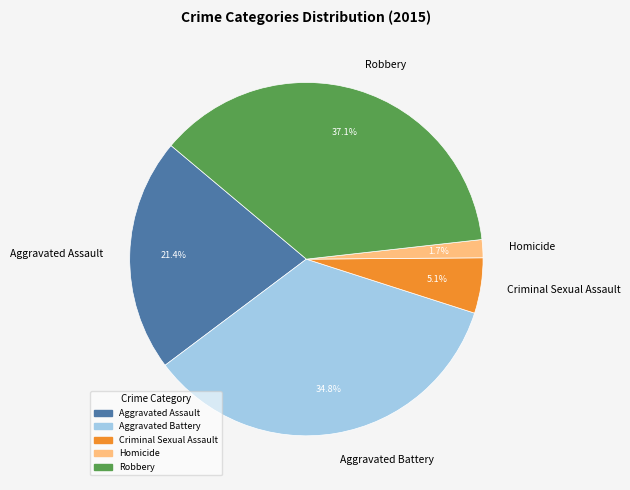

To the nearest percent, what is the difference between the largest and smallest slice percentages?

35%